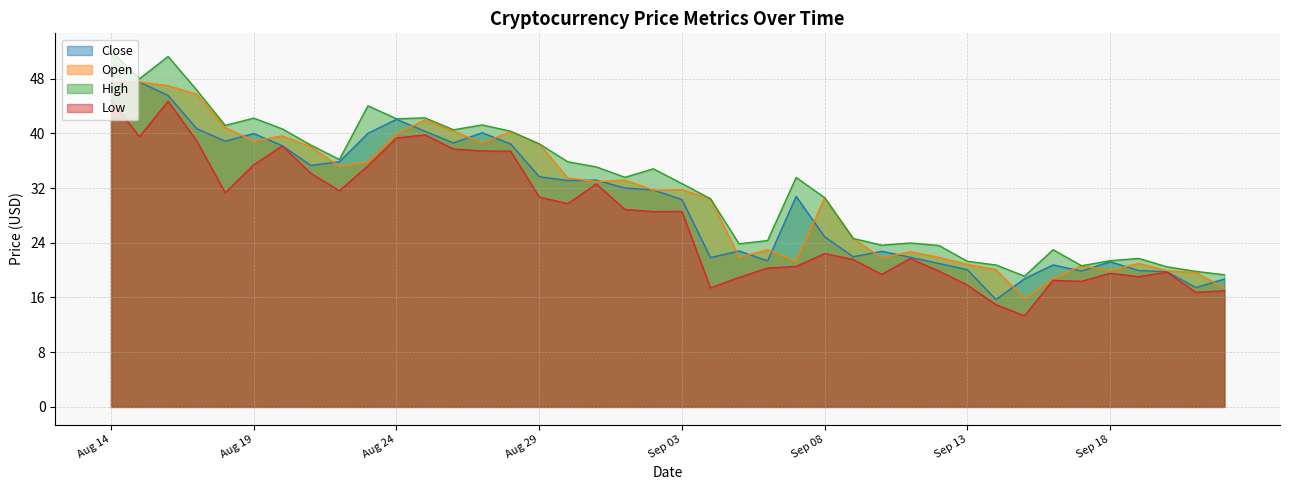

At which label does Low reach its minimum?

Sep 15